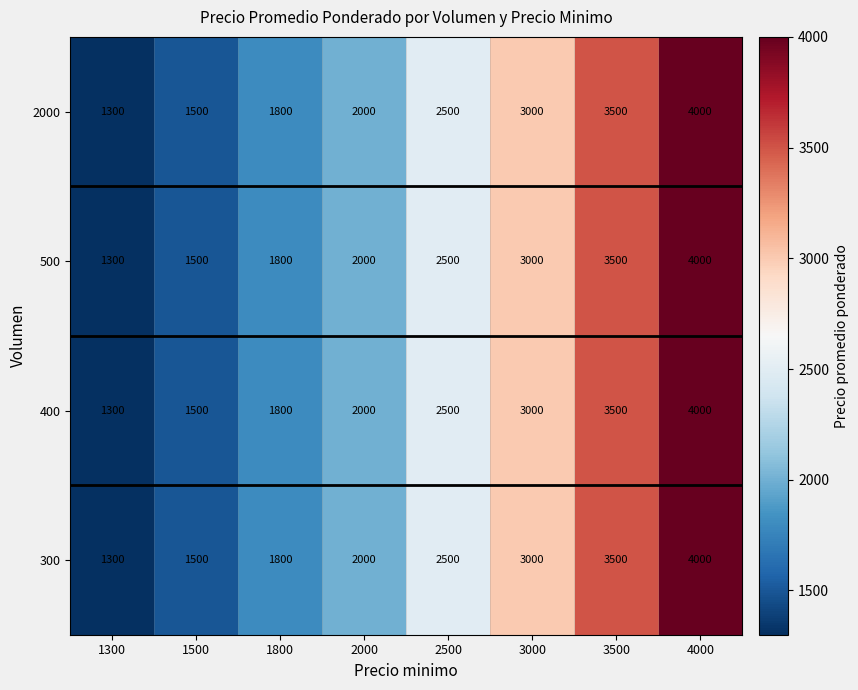

At how many categories does at least one series exceed 1851?

5